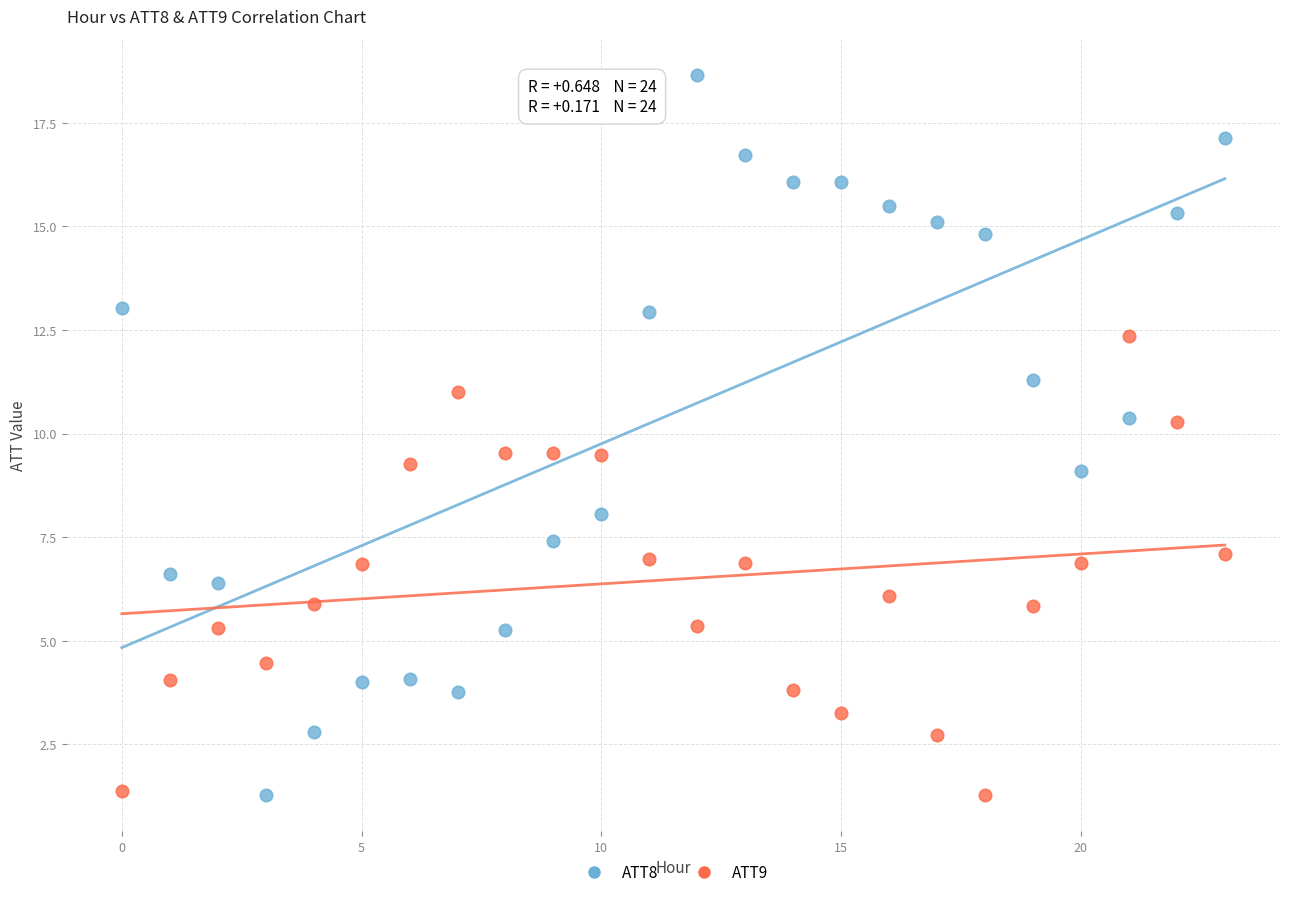

Across all data points, what is the range of Y values (max minus min)?

17.4